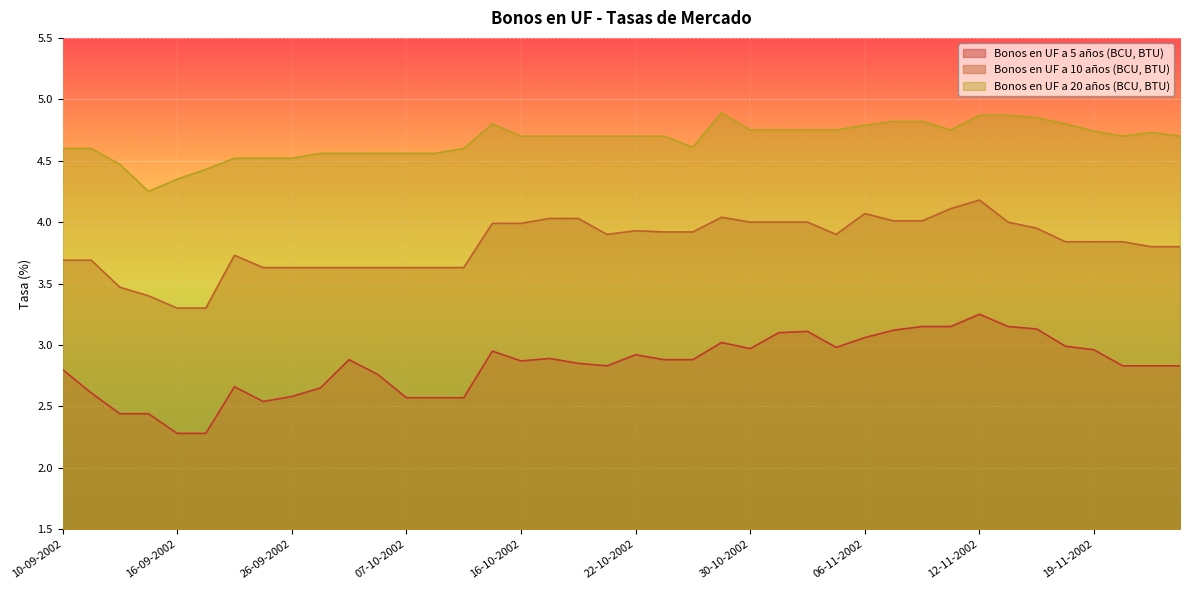

What is the total value across all series at 13-09-2002?

10.1